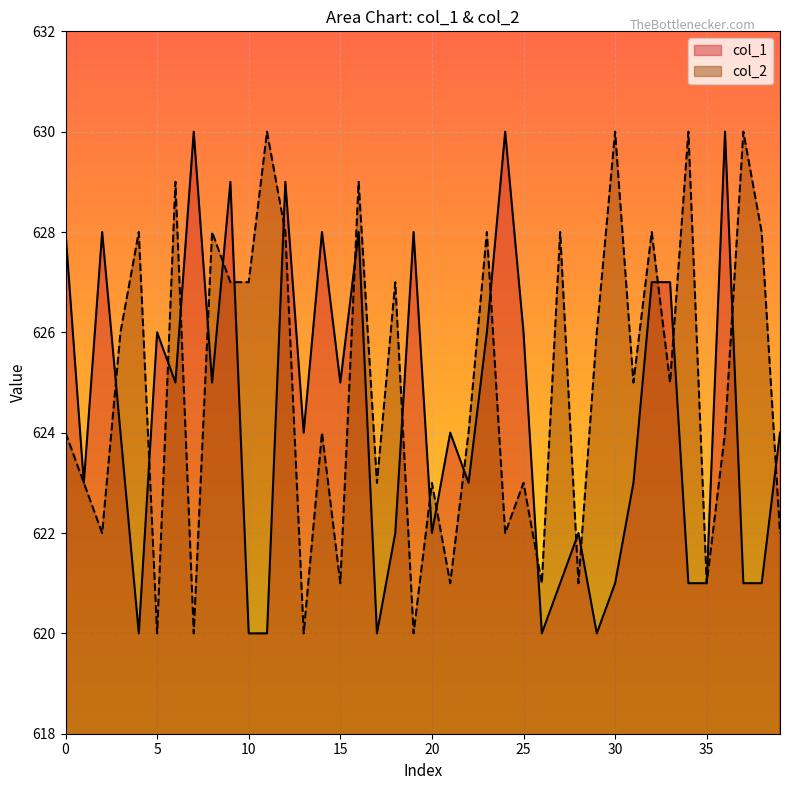

The col_2 series shows 623 at 25. True or false?

True